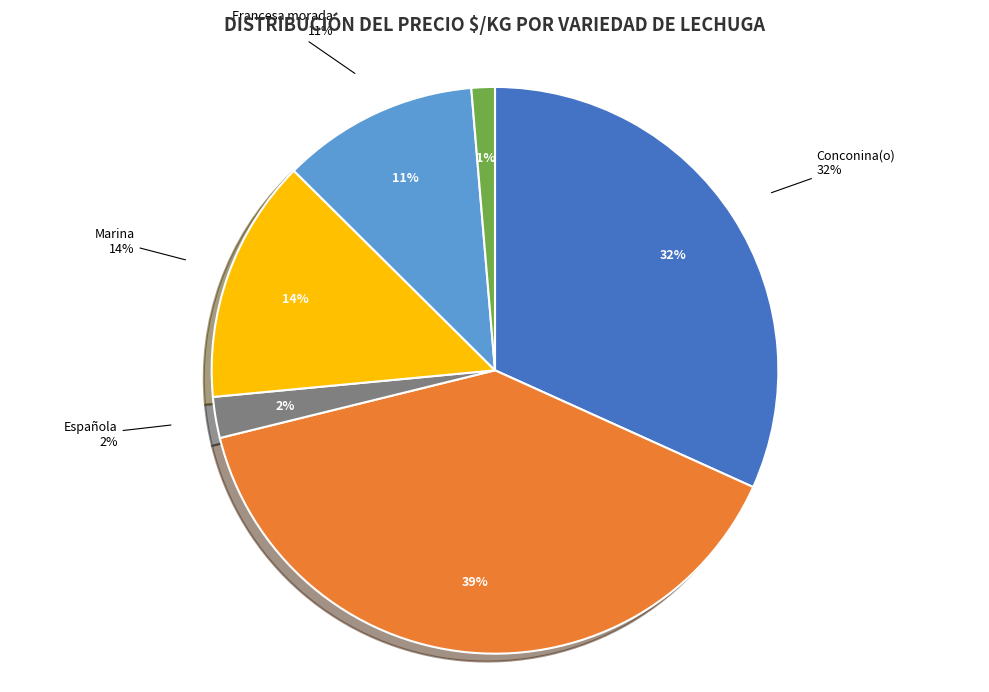

What percentage is the Española slice, to the nearest percent?

2%